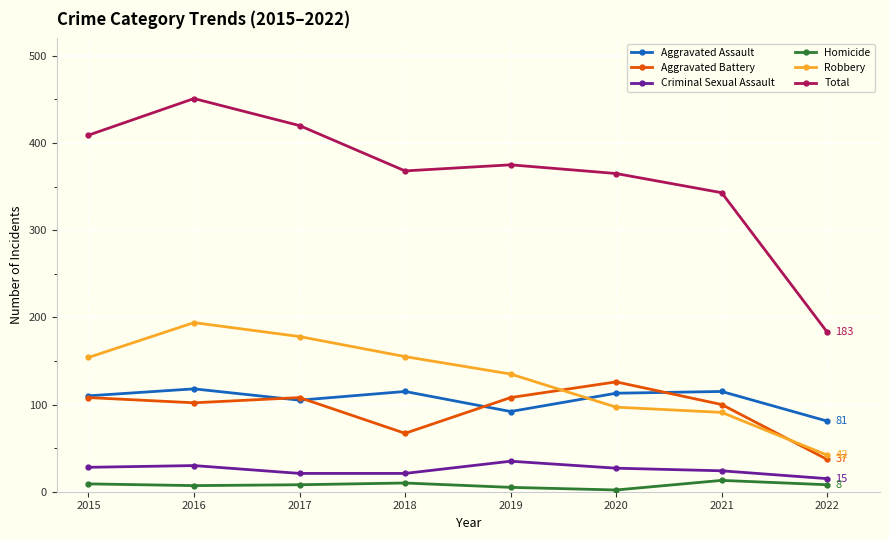

True or false: Homicide has a value of 13 at 2021.

True